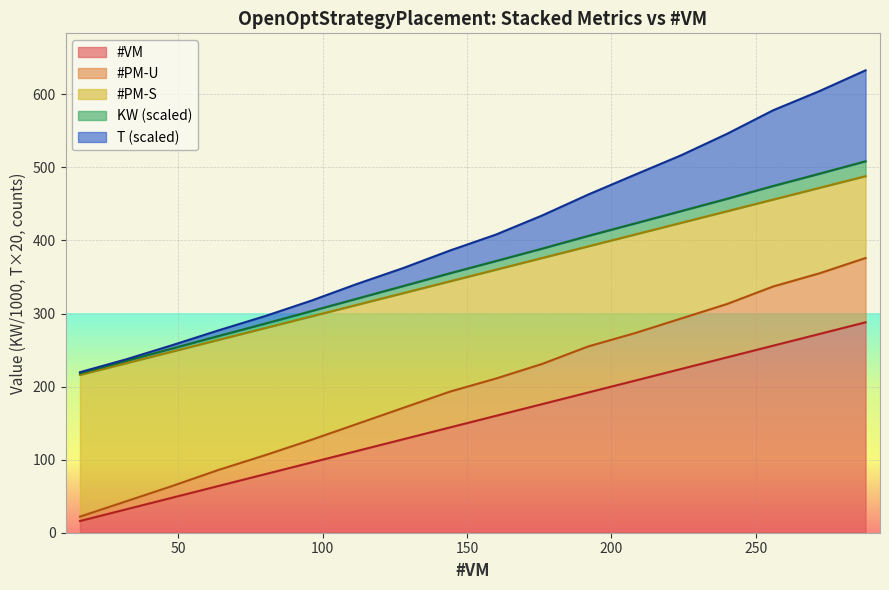

What is the highest value of the #VM series?

288.0